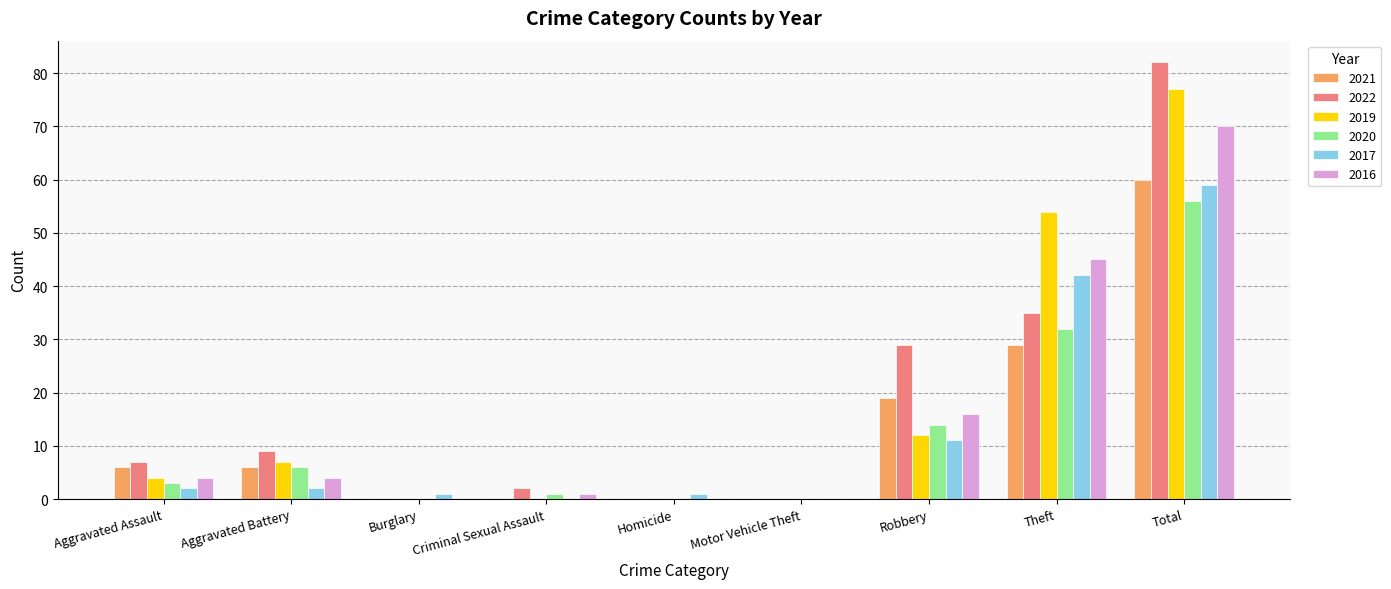

At which label is 2021 closest to 30?

Theft